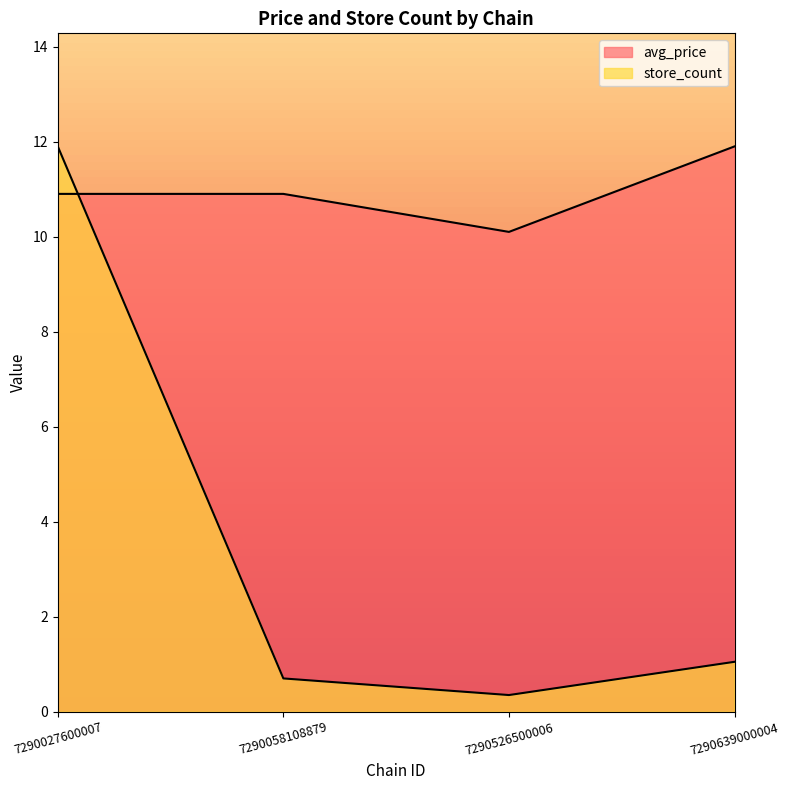

True or false: avg_price has more than 0 interior local peaks.

False